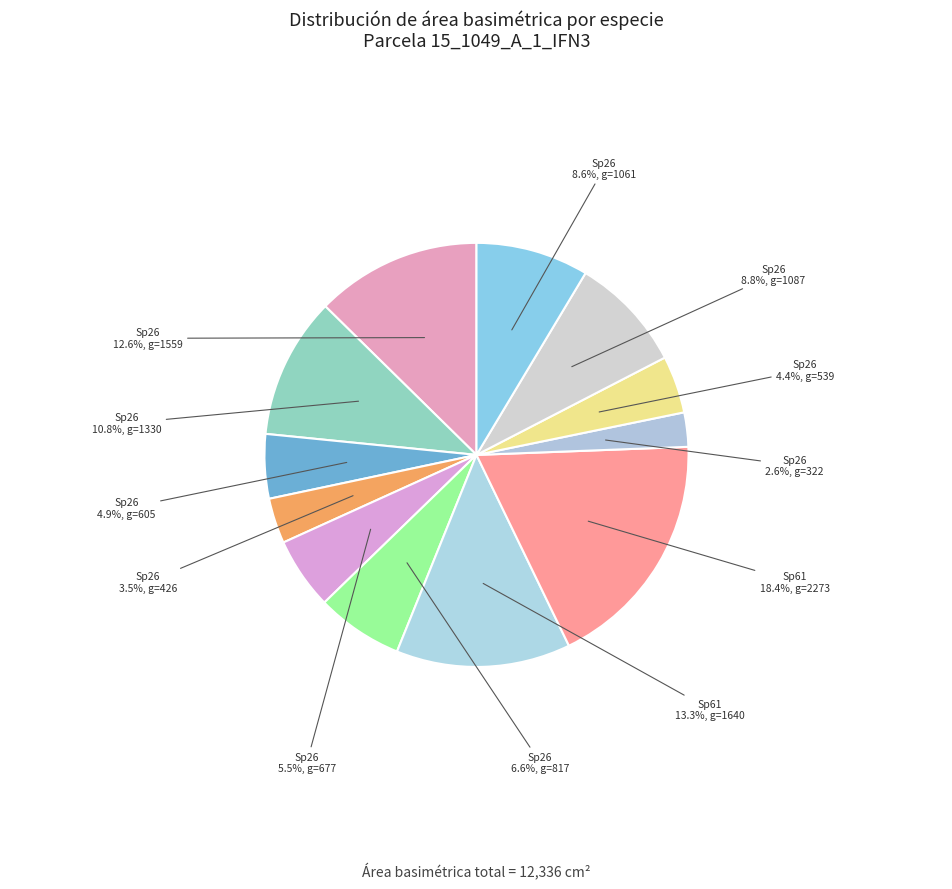

To the nearest percent, what is the difference between the largest and smallest slice percentages?

16%